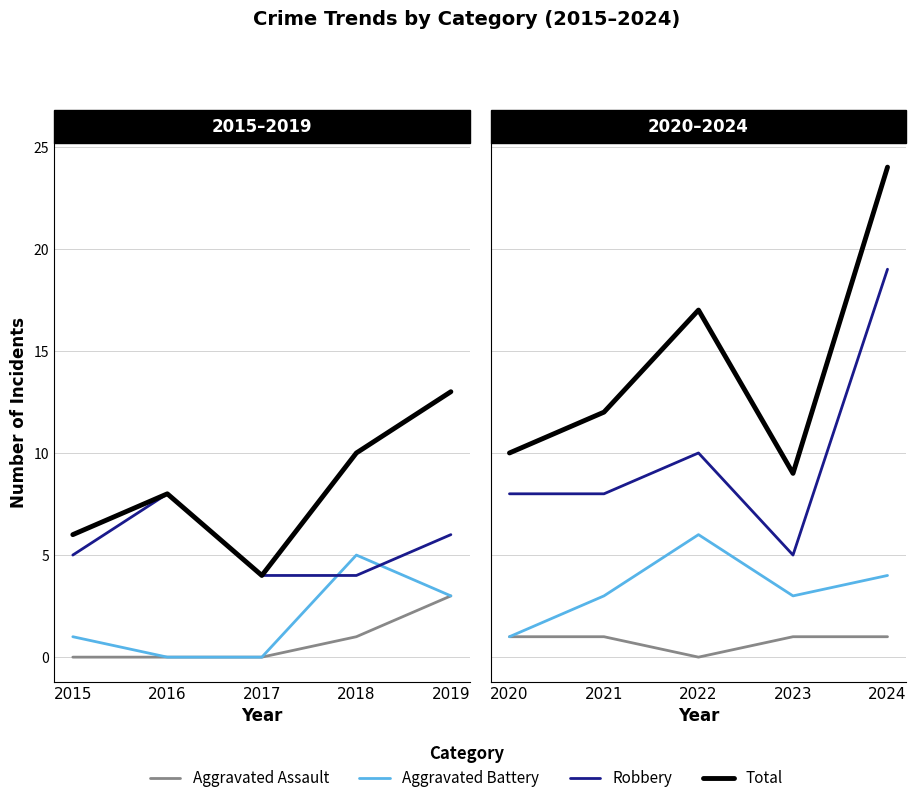

In Aggravated Assault, how many points are lower than both neighbors (excluding endpoints)?

1